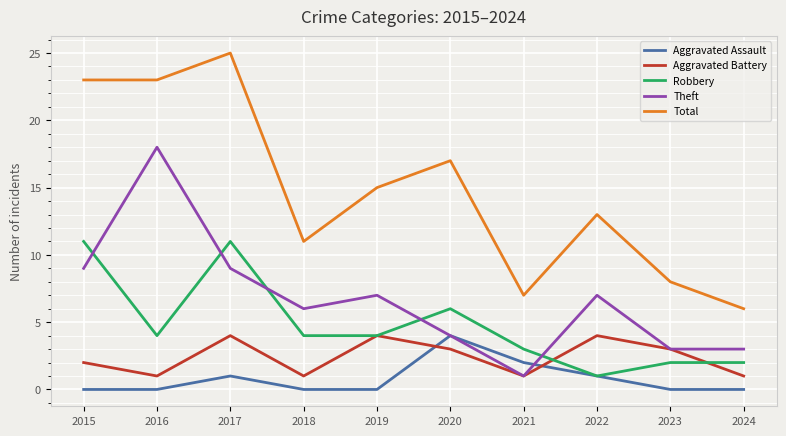

What is the spread (max minus min) of values at 2015?

23